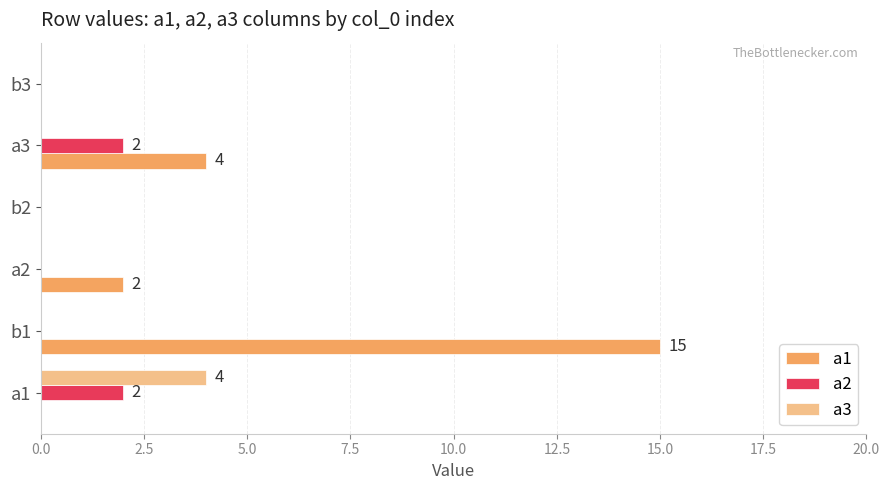

The a1 series shows 2 at a3. True or false?

False